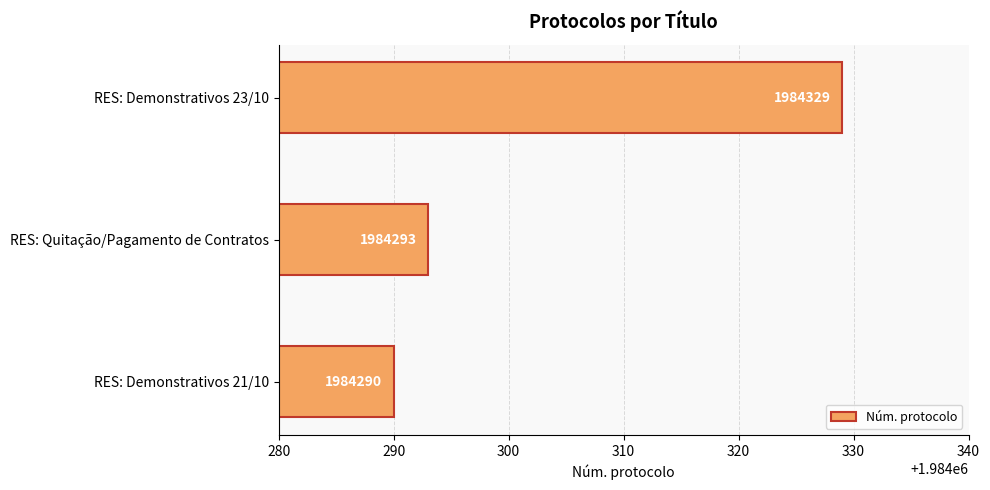

Rank the categories by value from lowest to highest.

RES: Demonstrativos 21/10, RES: Quitação/Pagamento de Contratos, RES: Demonstrativos 23/10